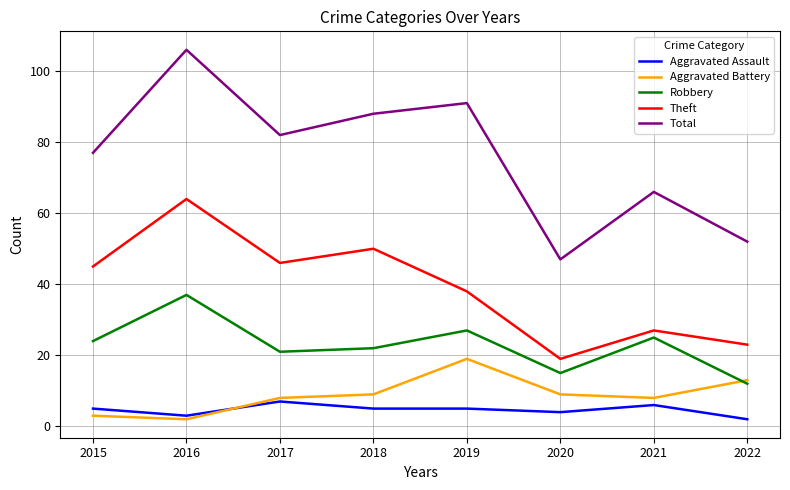

True or false: Aggravated Battery has more than 2 interior local peaks.

False